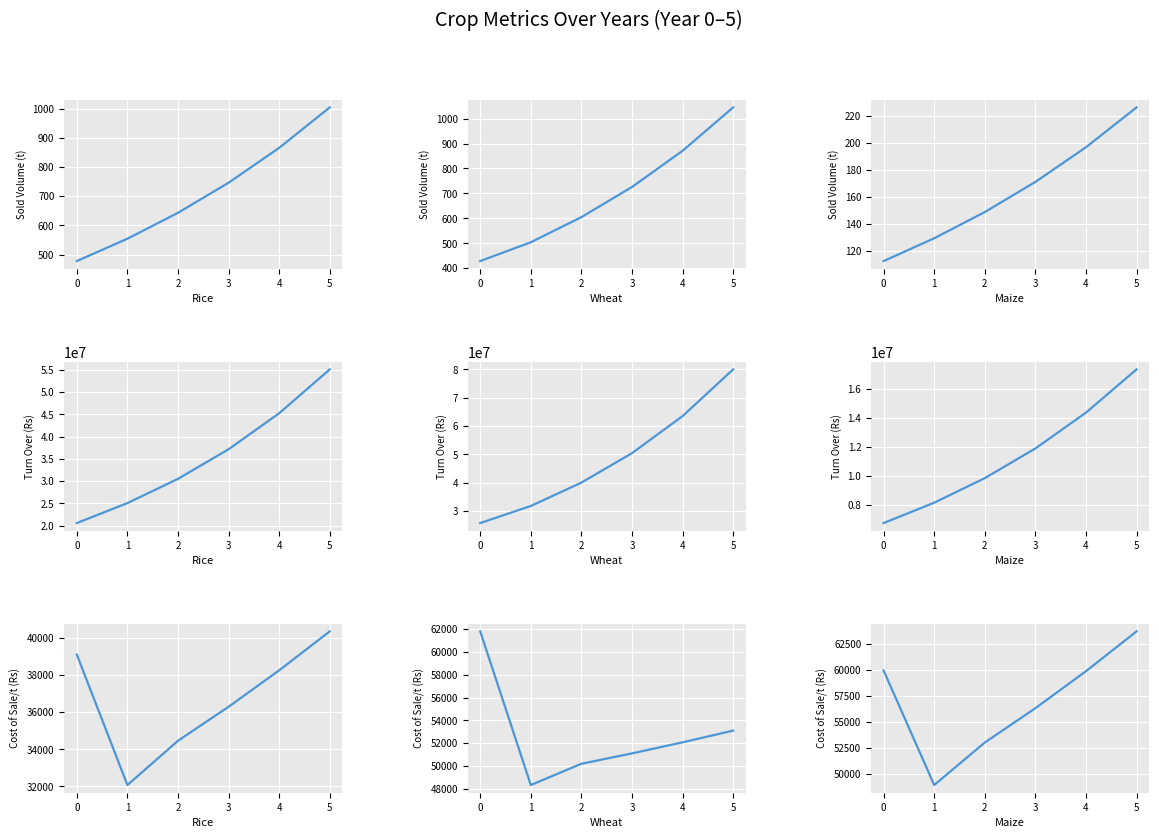

What is the lowest value of the Maize series?

48924.1